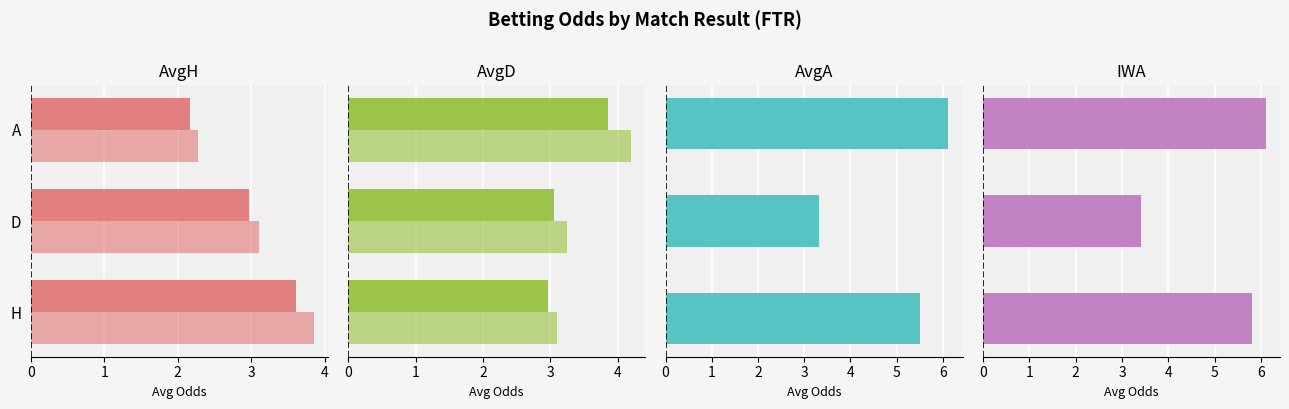

What is the difference between the highest and lowest values at 0?

2.8